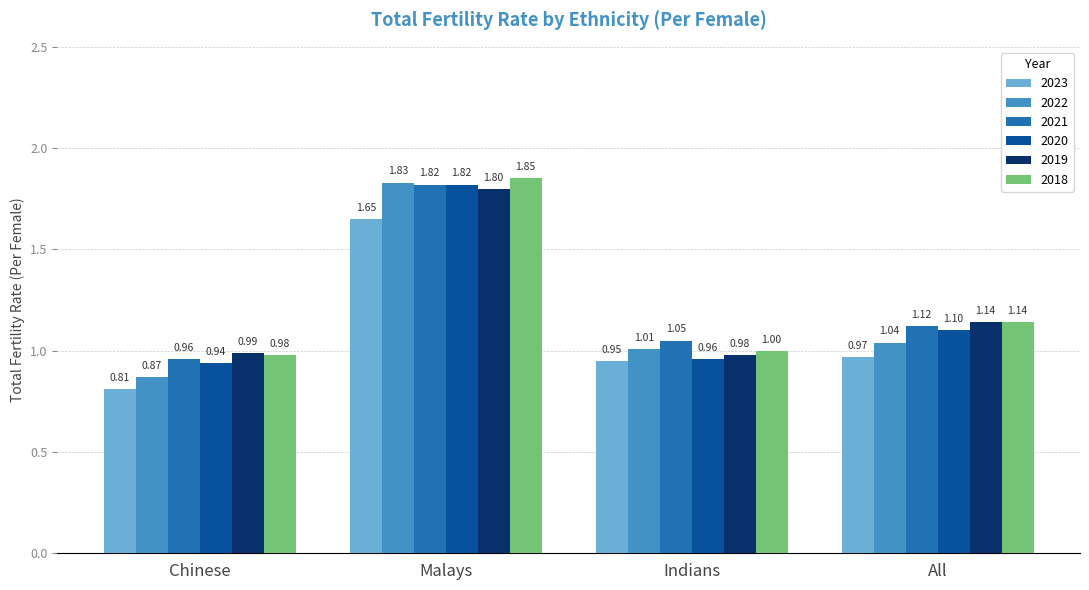

What is the average value of the 2021 series?

1.2